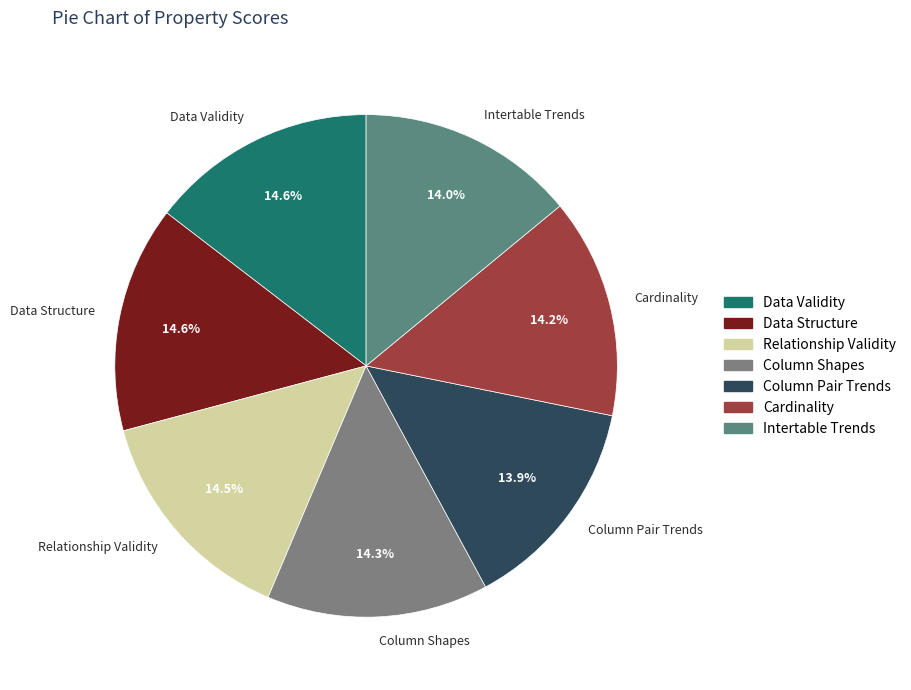

Do Column Shapes and Cardinality together represent more than half of the pie?

No